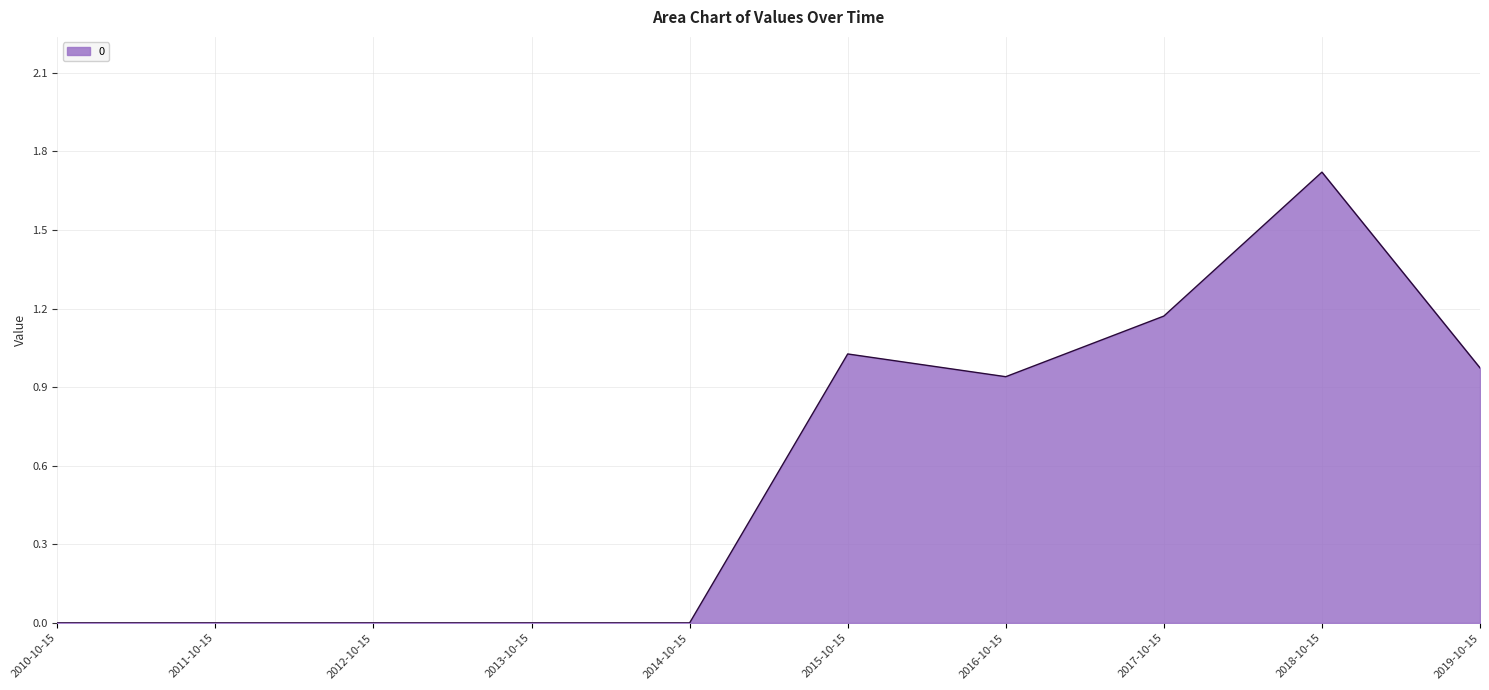

True or false: the data shows 0.0 at 2014-10-15.

True